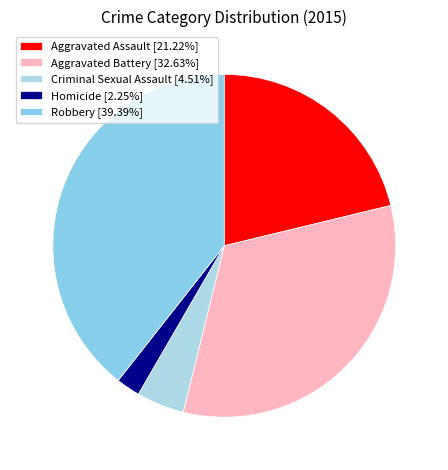

Does Robbery account for over 50% of the chart?

No